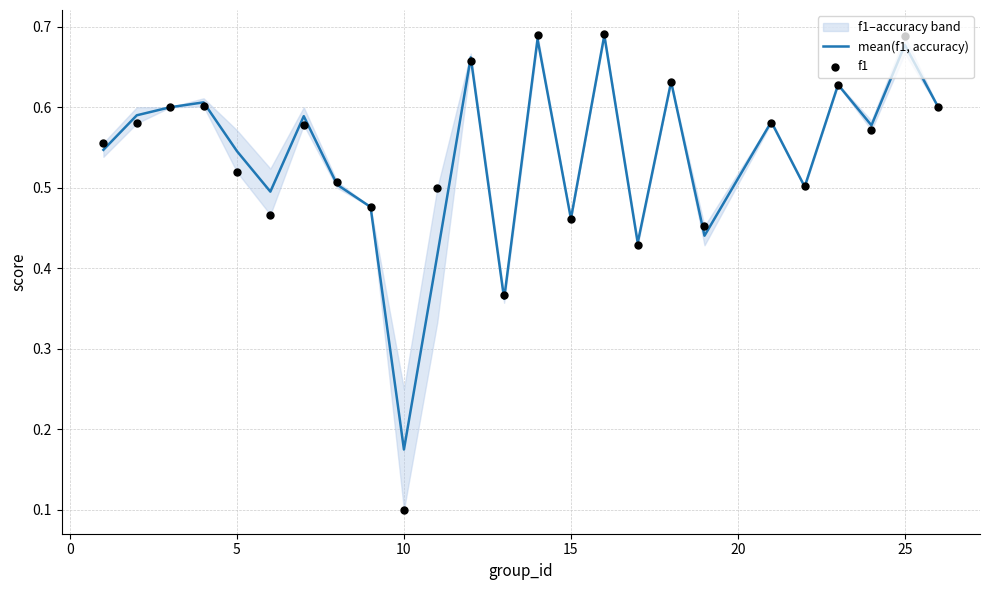

Which series has the largest total across all categories?

mean(f1, accuracy)